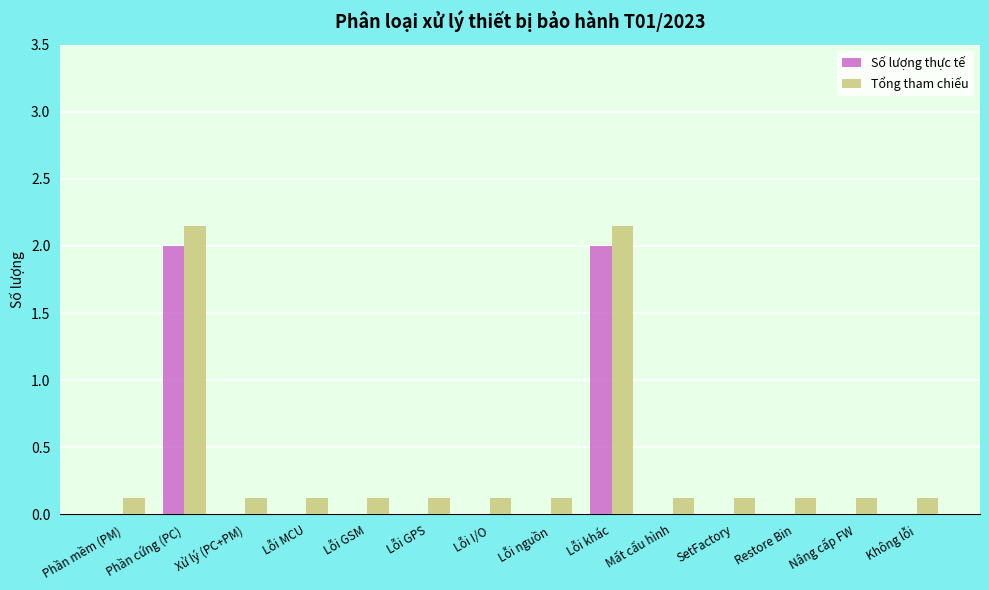

Is it true that Số lượng thực tế equals 0.0 at Lỗi nguồn?

True